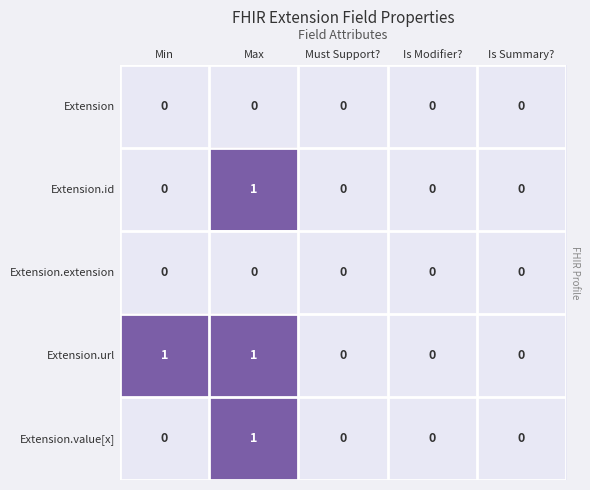

Rank the categories by Extension.url value from lowest to highest.

Must Support?, Is Modifier?, Is Summary?, Min, Max